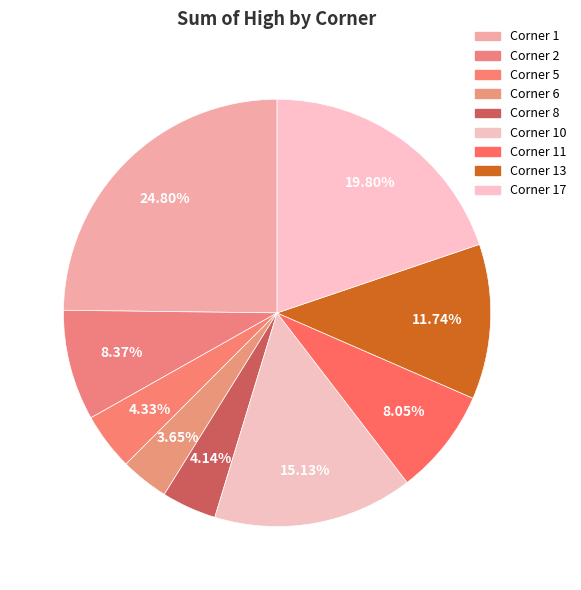

To the nearest percent, what is the average slice percentage?

11%